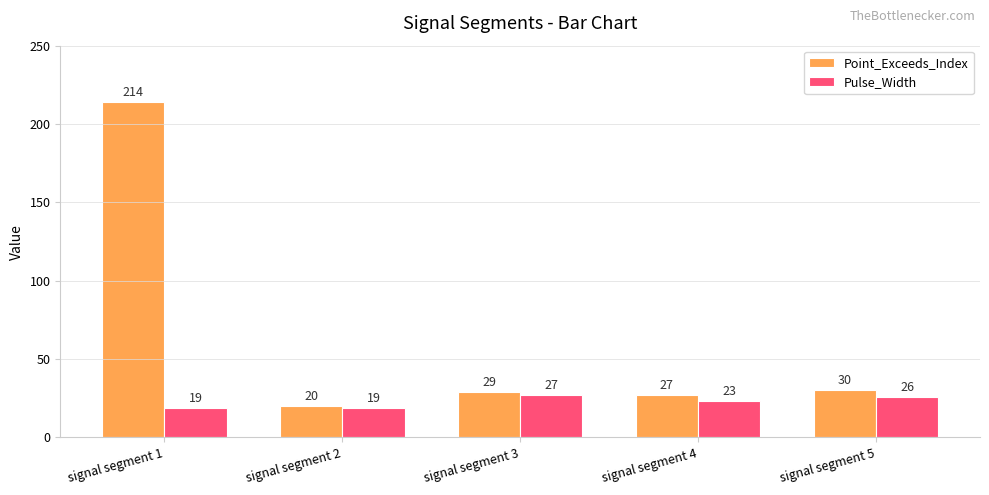

What is the difference between the Point_Exceeds_Index values at signal segment 4 and signal segment 5?

3